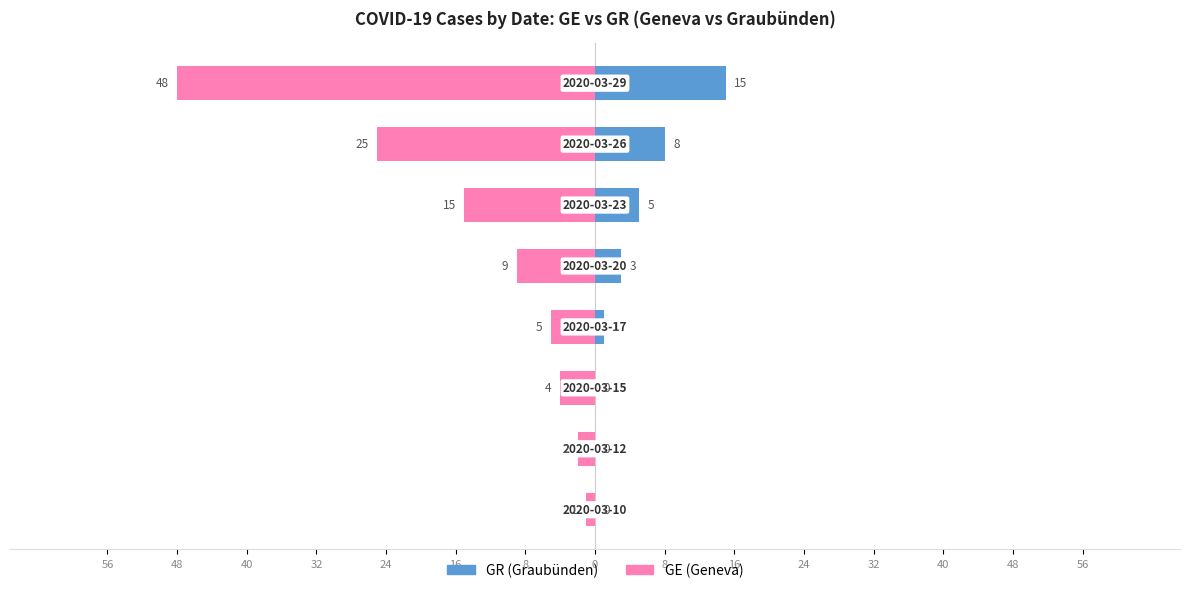

Reading left to right, transcribe all the data shown in this chart.

GE: -1	-2	-4	-5	-9	-15	-25	-48
GR: 0	0	0	1	3	5	8	15